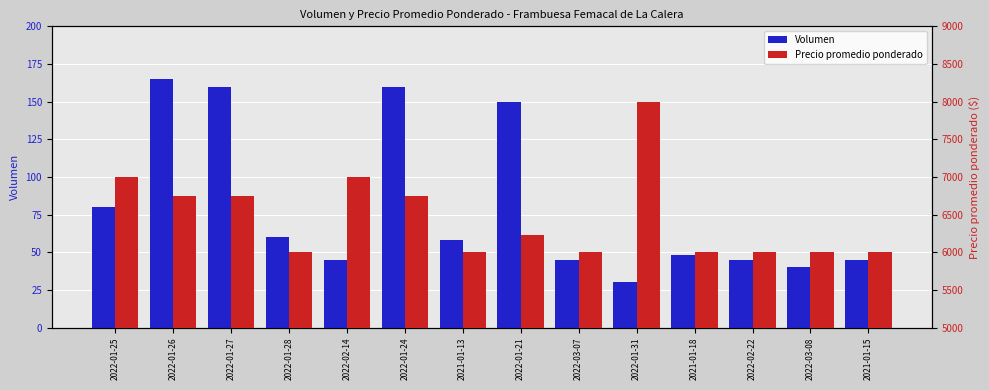

Read the Precio promedio ponderado value at 2022-03-08.

6000